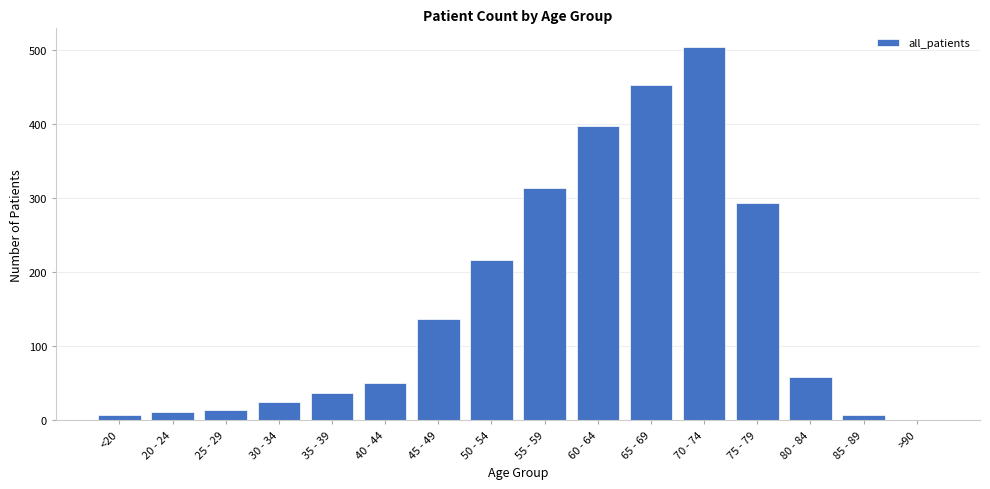

What is the ratio of the value at 40 - 44 to the value at 80 - 84?

0.8